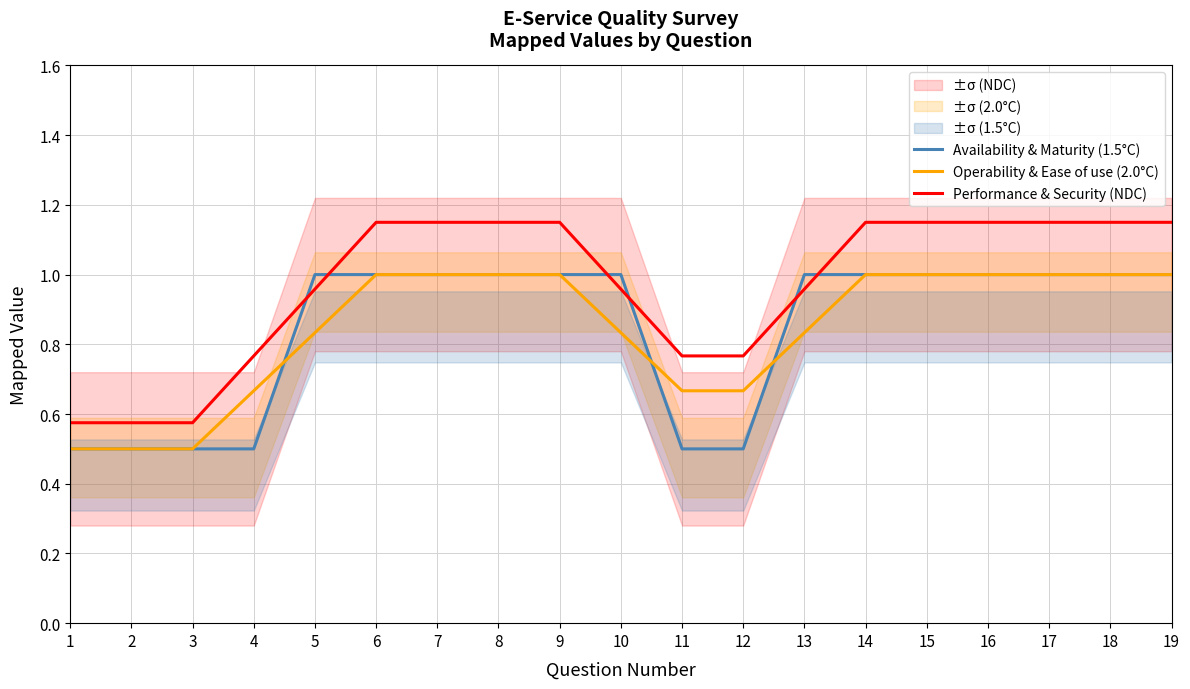

Which series ends up on top after the final intersection of Performance & Security (NDC) and Availability & Maturity (1.5°C)?

Performance & Security (NDC)